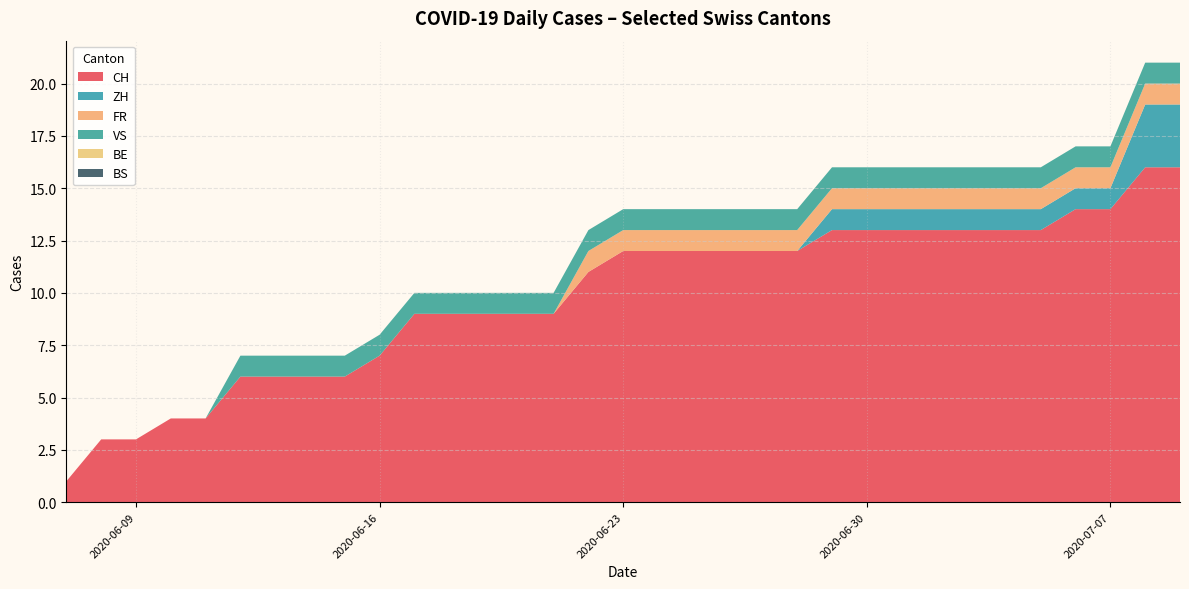

Does the chart have visible grid lines?

Yes